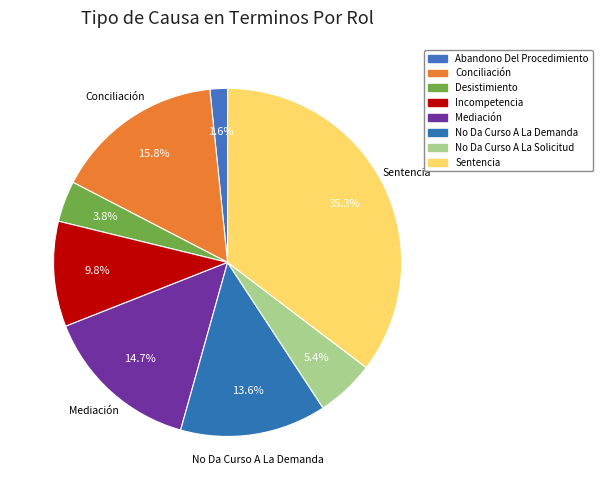

The No Da Curso A La Solicitud slice represents 5% of the pie. True or false?

True